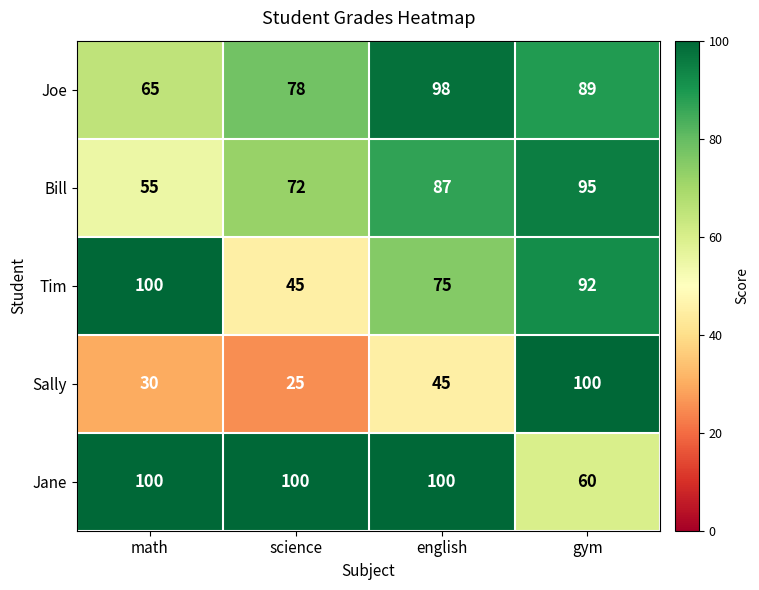

Reading left to right, list all the values displayed in this chart.

Joe: math=65	science=78	english=98	gym=89
Bill: math=55	science=72	english=87	gym=95
Tim: math=100	science=45	english=75	gym=92
Sally: math=30	science=25	english=45	gym=100
Jane: math=100	science=100	english=100	gym=60